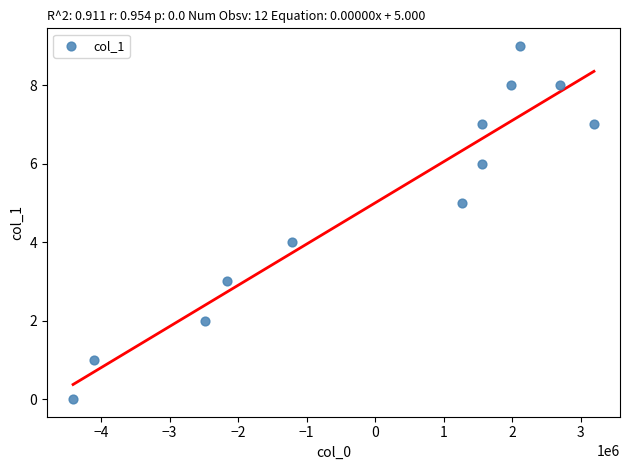

What is the average Y value?

5